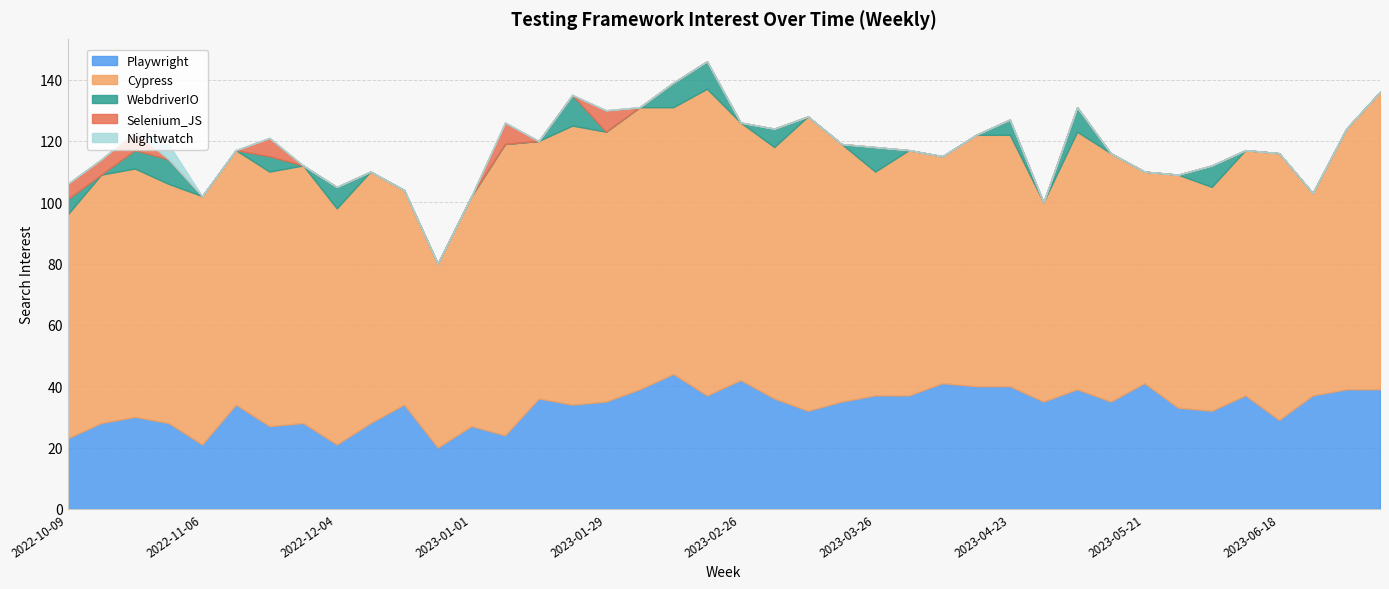

Which series has the largest range (max minus min)?

Cypress